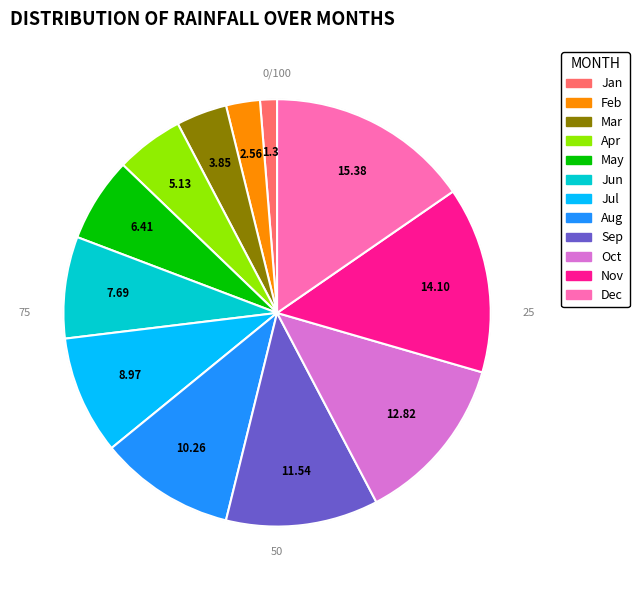

Does any single category account for the majority?

No